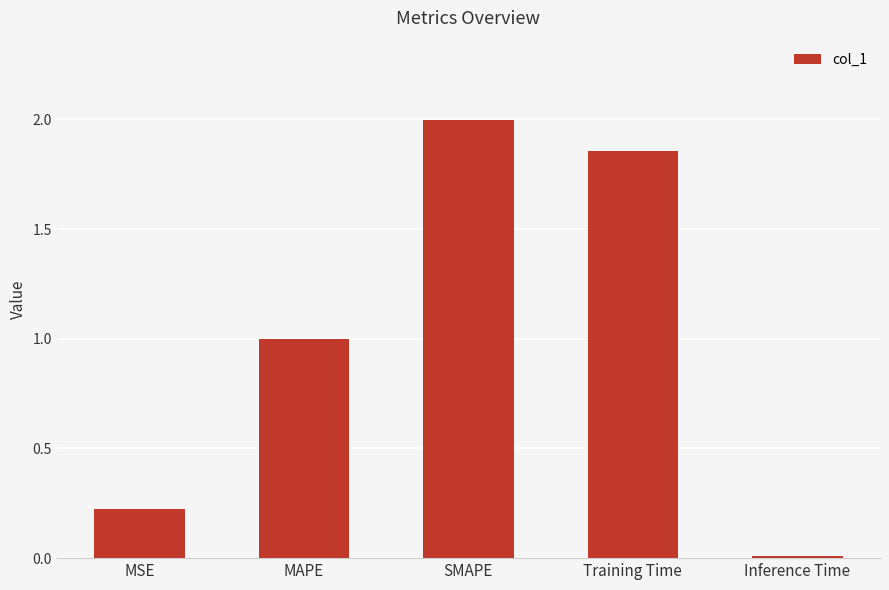

At which category does the chart reach its peak across all series?

SMAPE